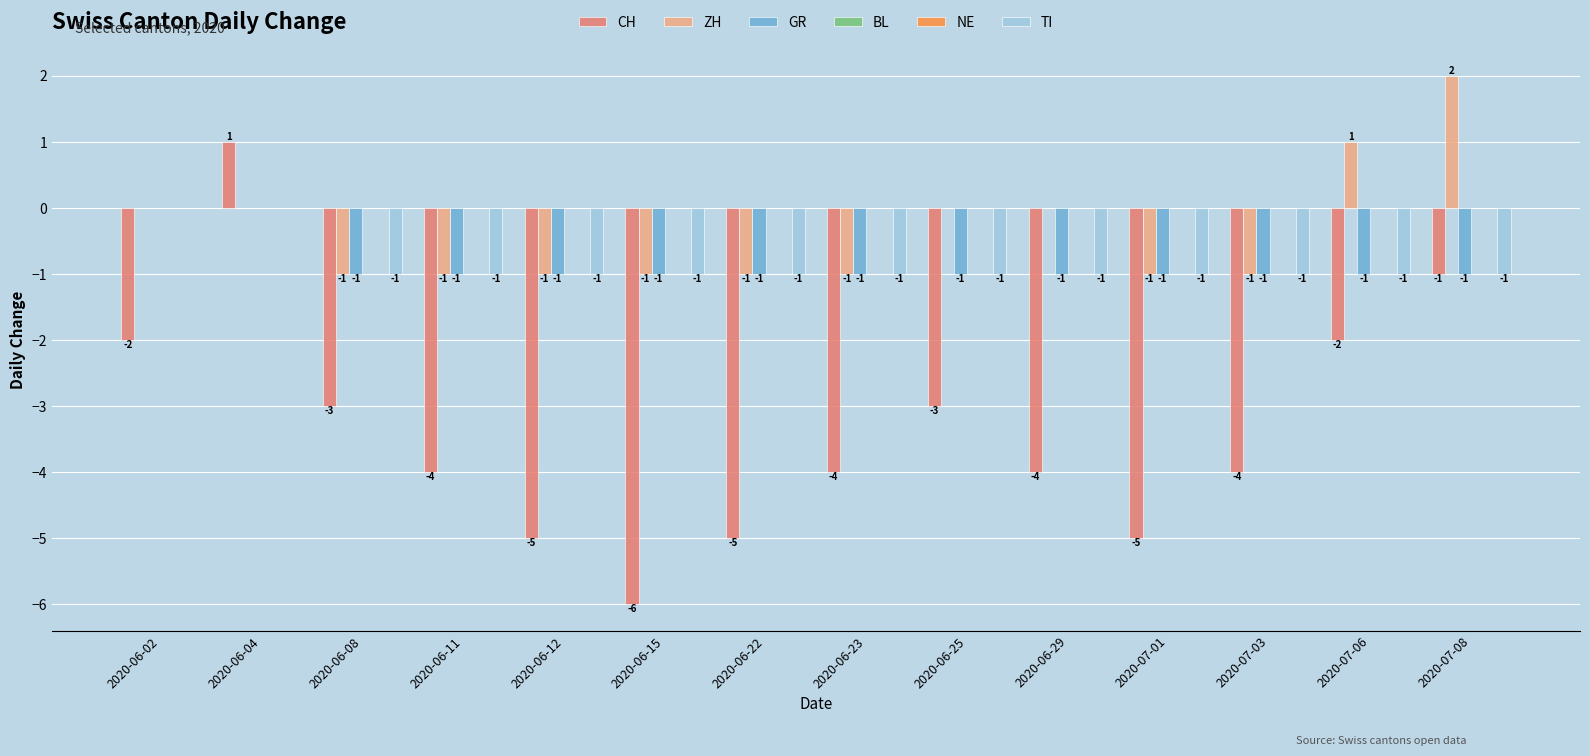

The value of TI at 2020-07-01 is -1. True or false?

True